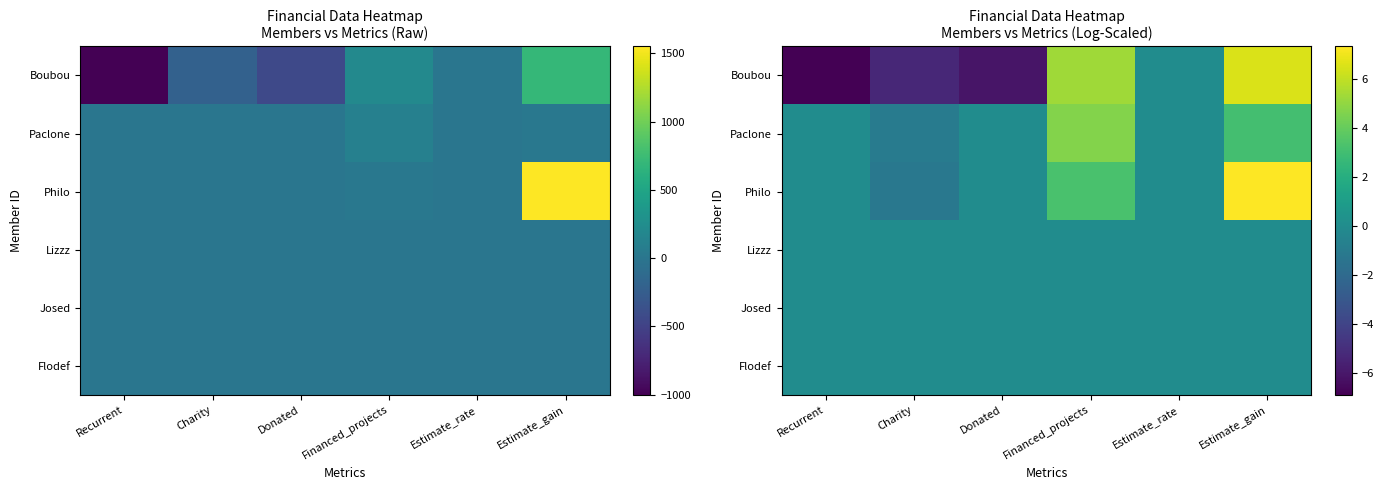

At which category does the chart reach its minimum across all series?

Recurrent